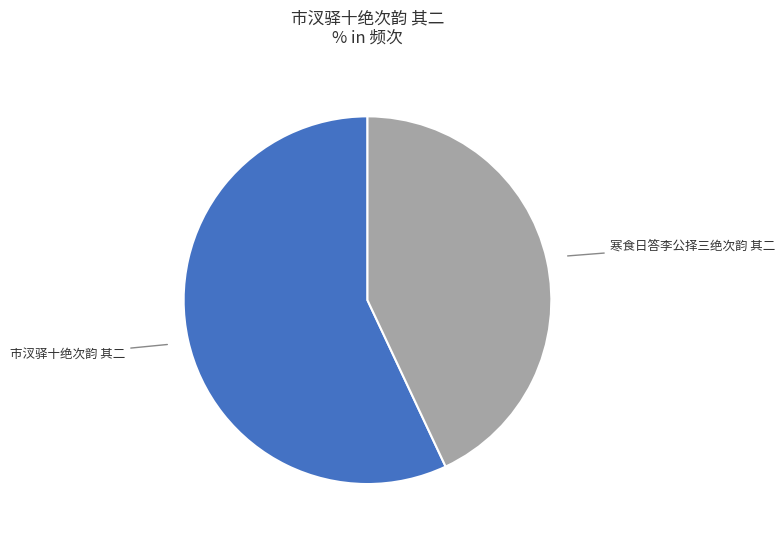

Count the number of slices in the pie.

2